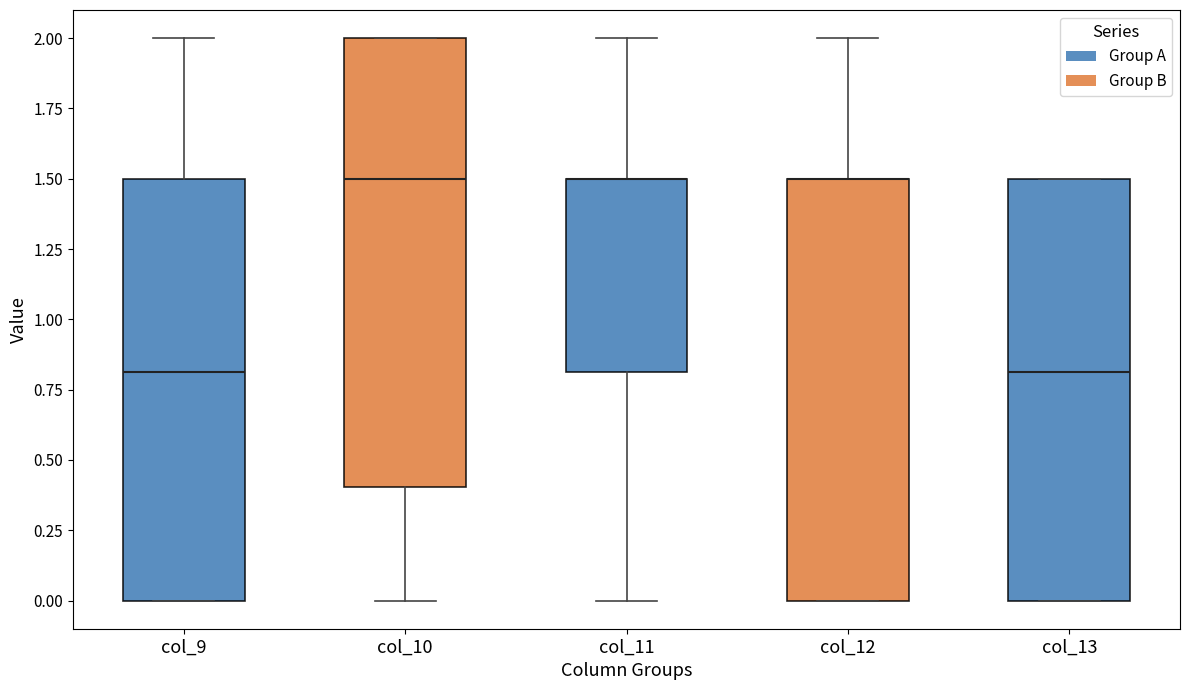

Reading left to right, read every box against the y-axis: the position of its median line, the range the box covers, and the ends of its whiskers. The values are not printed on the chart, so give them approximately, as read against the axis.

col_9: median 0.8, box 0.0 to 1.5, whiskers 0.0 to 2.0
col_10: median 1.5, box 0.4 to 2.0, whiskers 0.0 to 2.0
col_11: median 1.5 (drawn on the box's upper edge), box 0.8 to 1.5, whiskers 0.0 to 2.0
col_12: median 1.5 (drawn on the box's upper edge), box 0.0 to 1.5, whiskers 0.0 to 2.0
col_13: median 0.8, box 0.0 to 1.5, whiskers 0.0 to 1.5